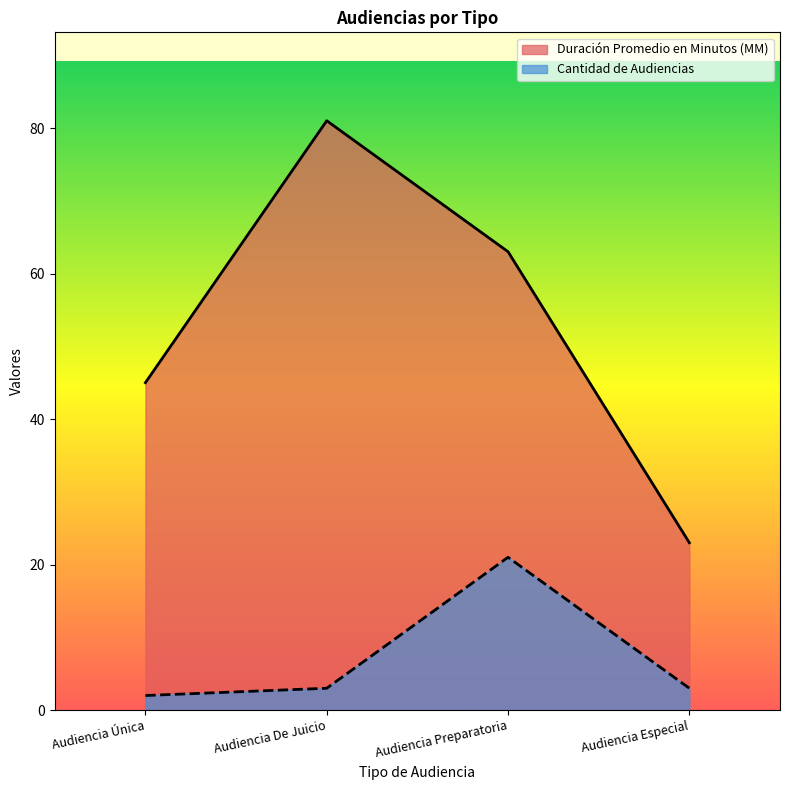

Count the number of categories in the chart.

4